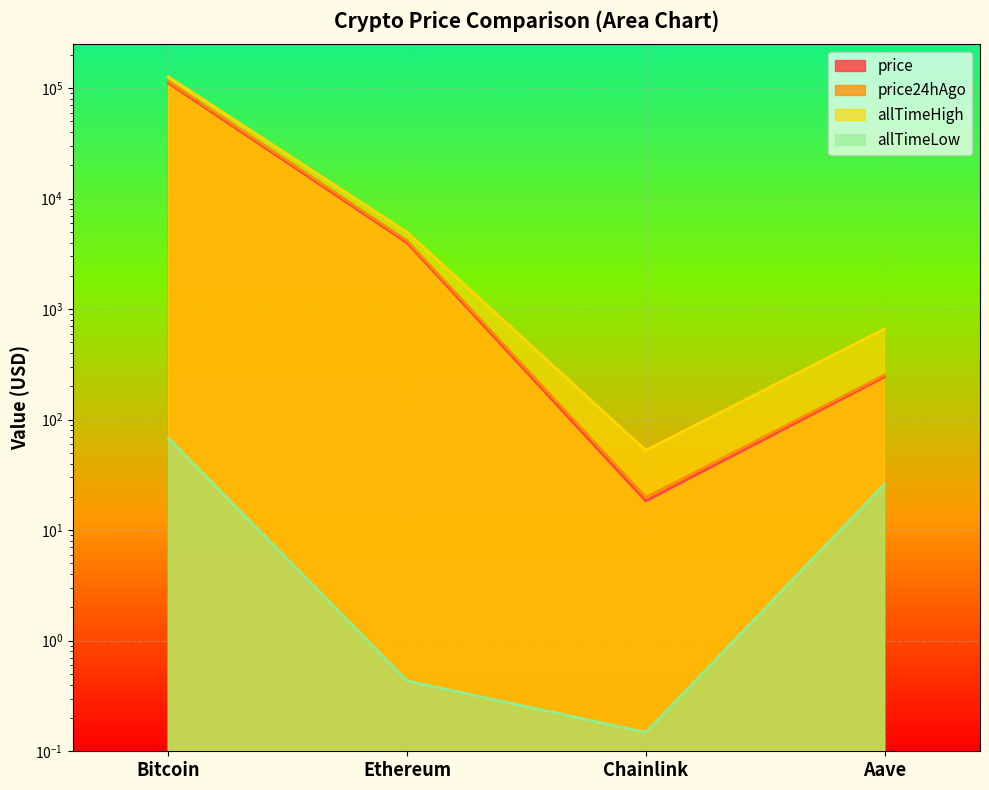

True or false: price and allTimeHigh cross at least once.

False